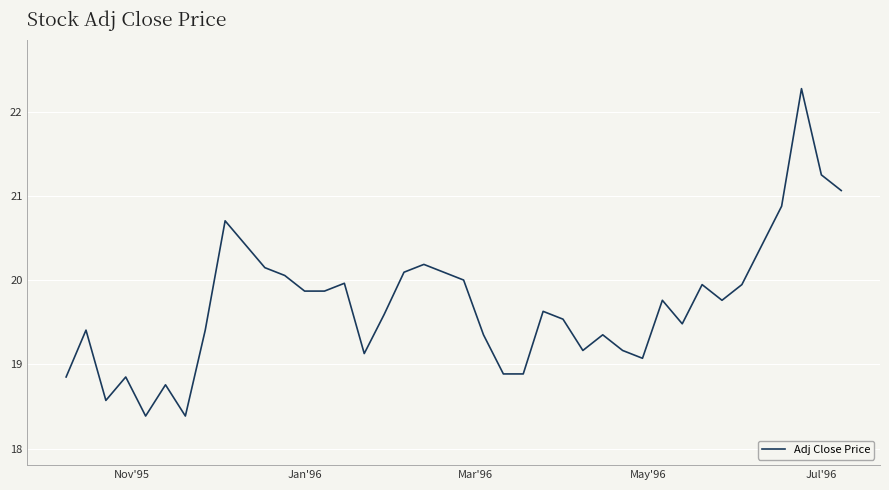

What is the minimum value shown in the chart?

18.4